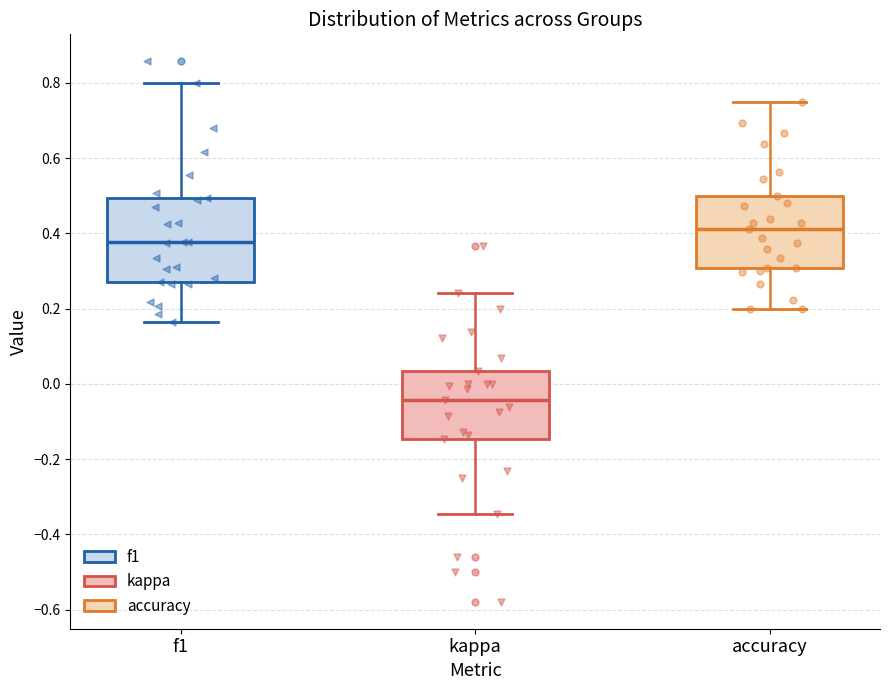

Comparing the boxes themselves (not the whiskers), which one is the tallest?

f1